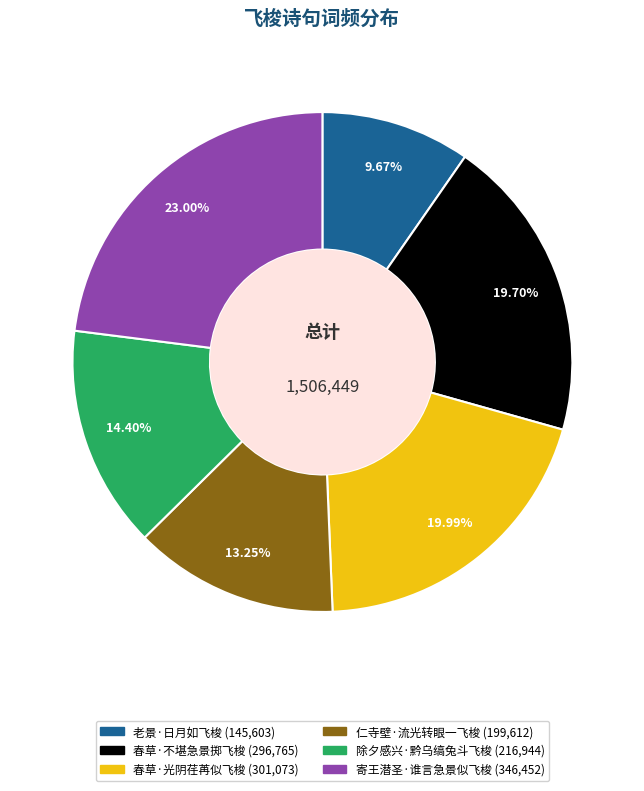

The 春草·不堪急景掷飞梭 slice represents 9% of the pie. True or false?

False